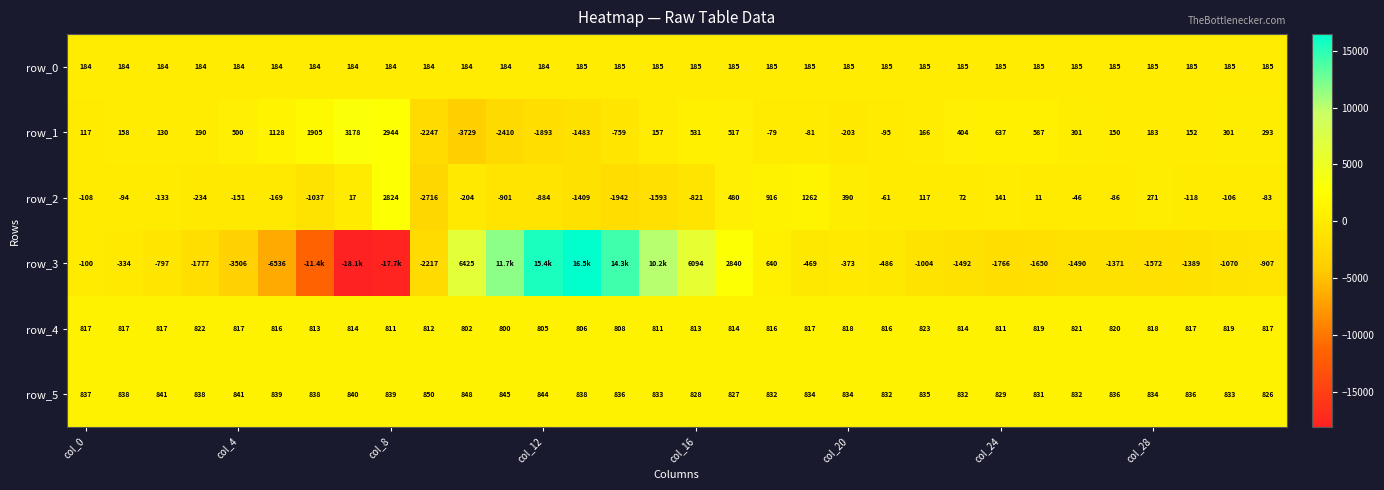

What is the difference between the maximum and minimum values in the row_3 series?

34541.0